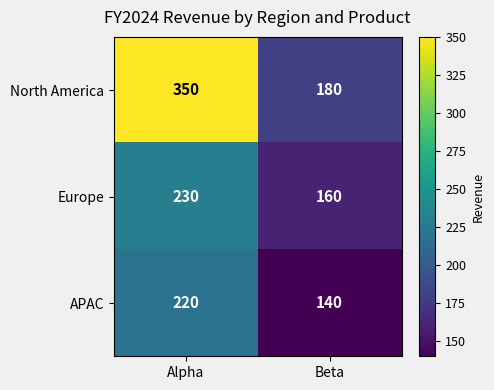

True or false: North America has a value of 350 at Alpha.

True